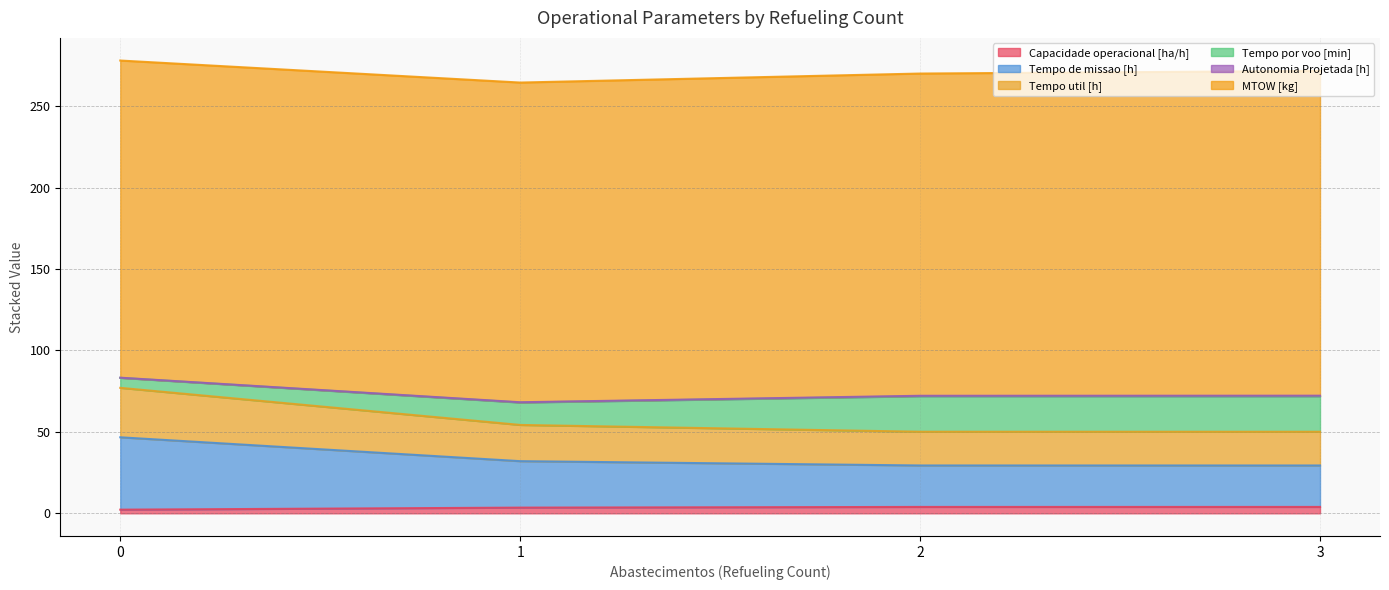

What is the value of the Capacidade operacional [ha/h] point at the 4th from the left?

3.9